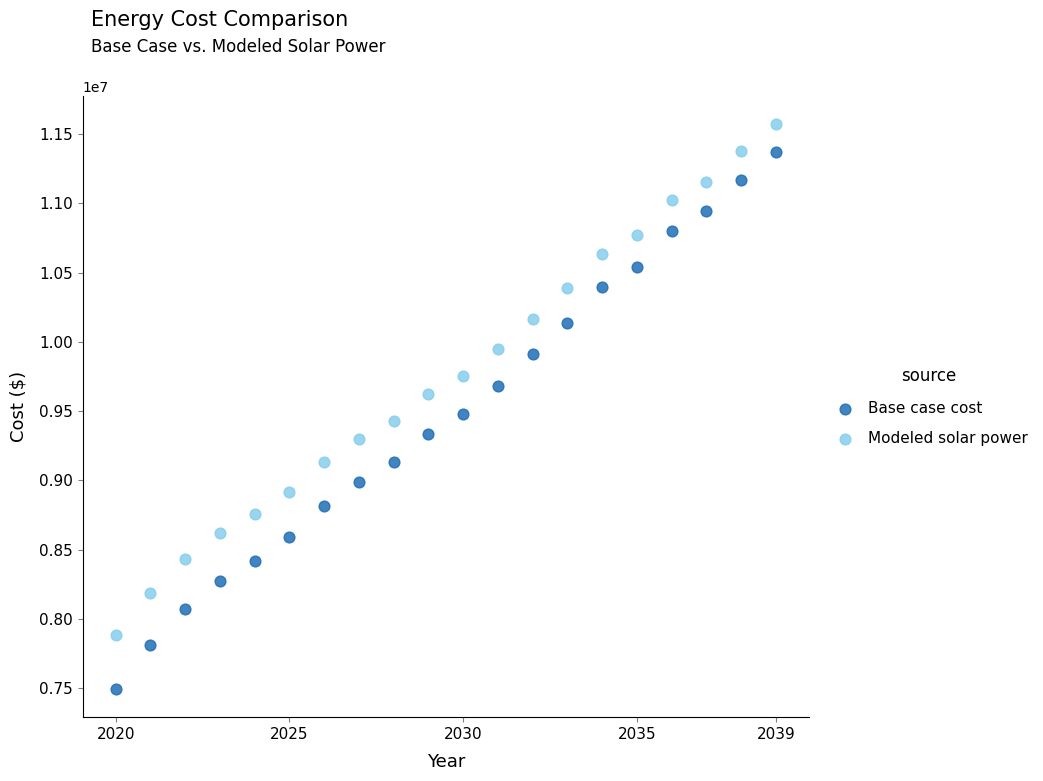

Which series contains the highest Y value?

Modeled solar power